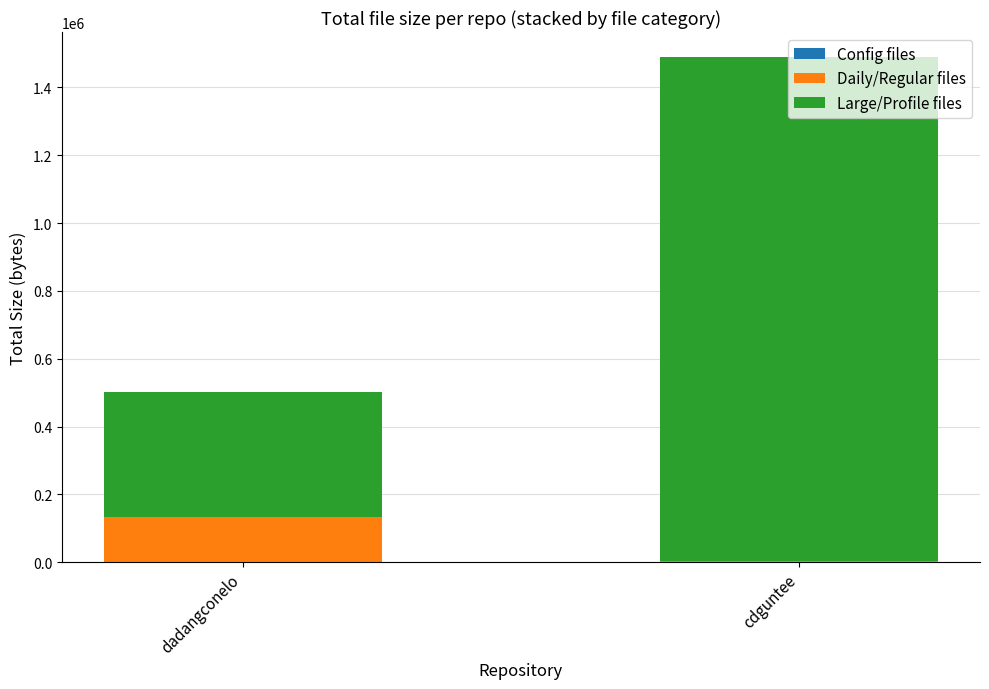

Are the bars horizontal?

No